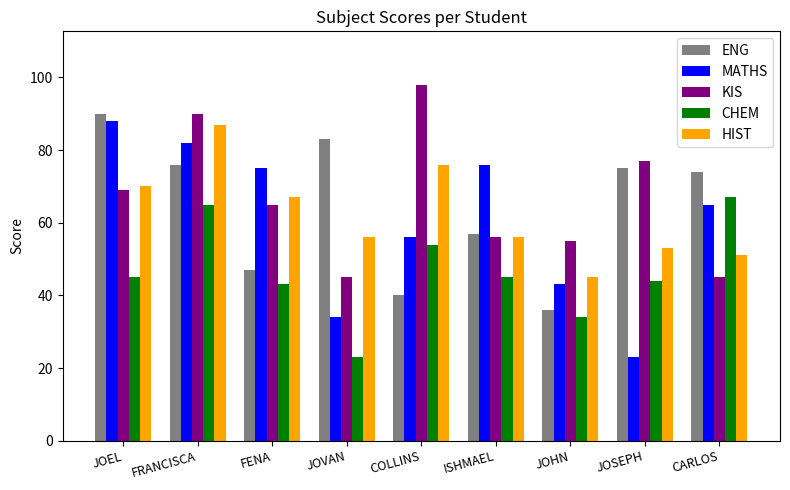

Between FRANCISCA and ISHMAEL, which series saw the biggest shift?

KIS